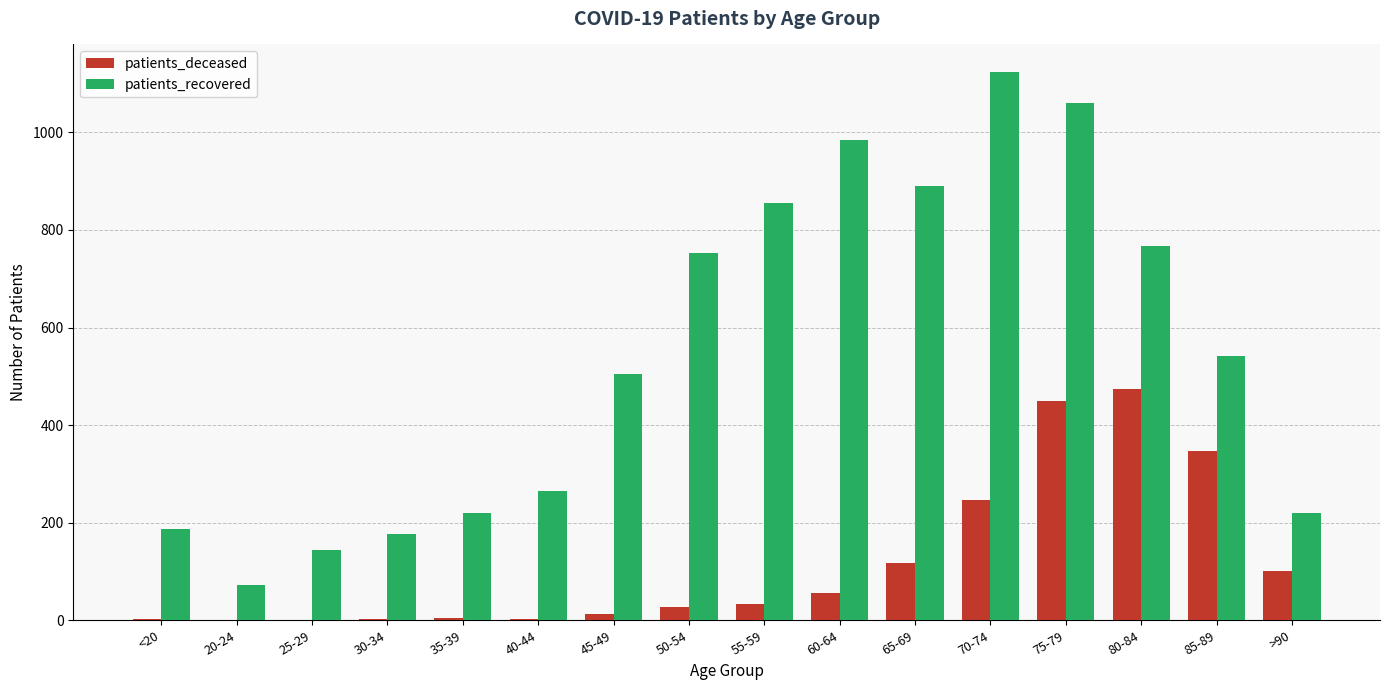

Count the number of categories in the chart.

16